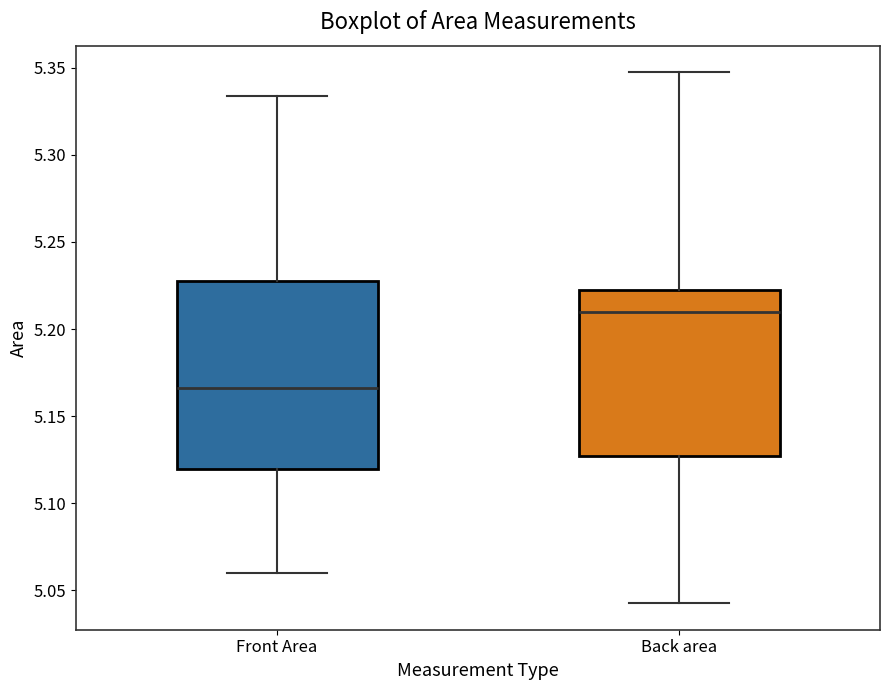

Which box's median line is the highest?

Back area